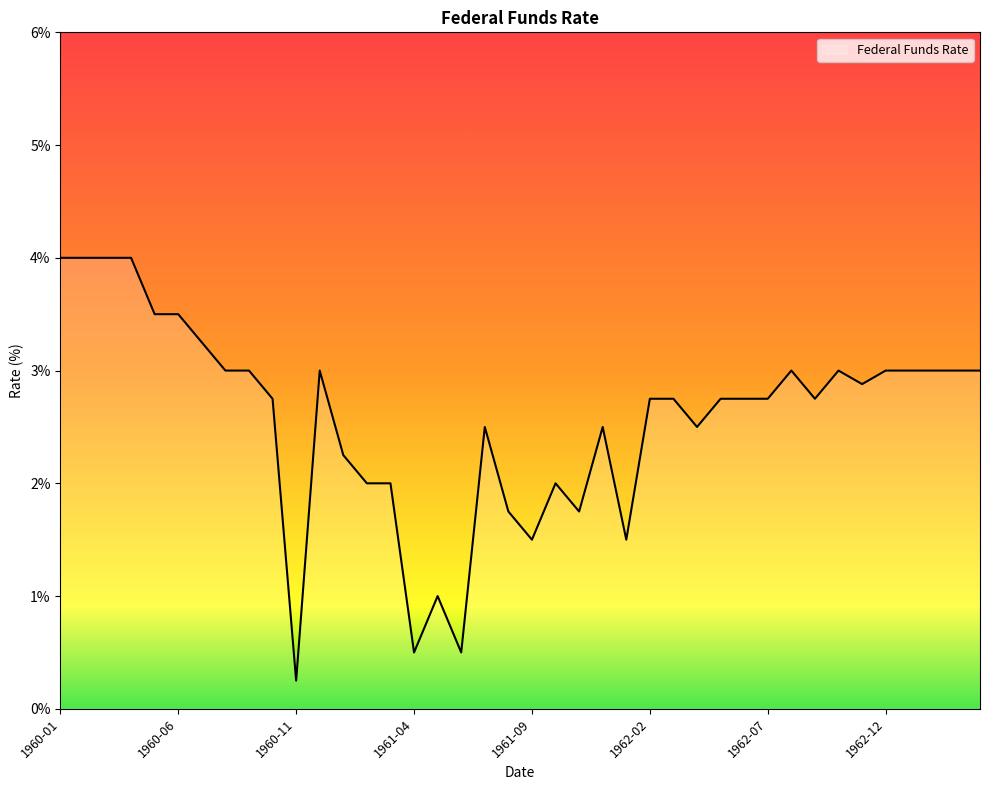

At which label is the value closest to 2?

1961-02